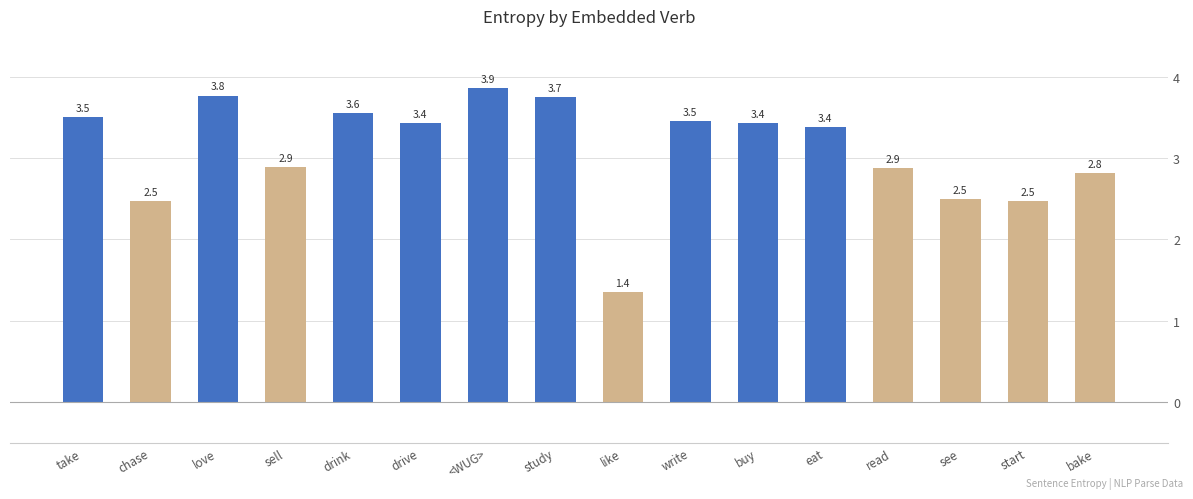

What is the minimum value shown in the chart?

1.4